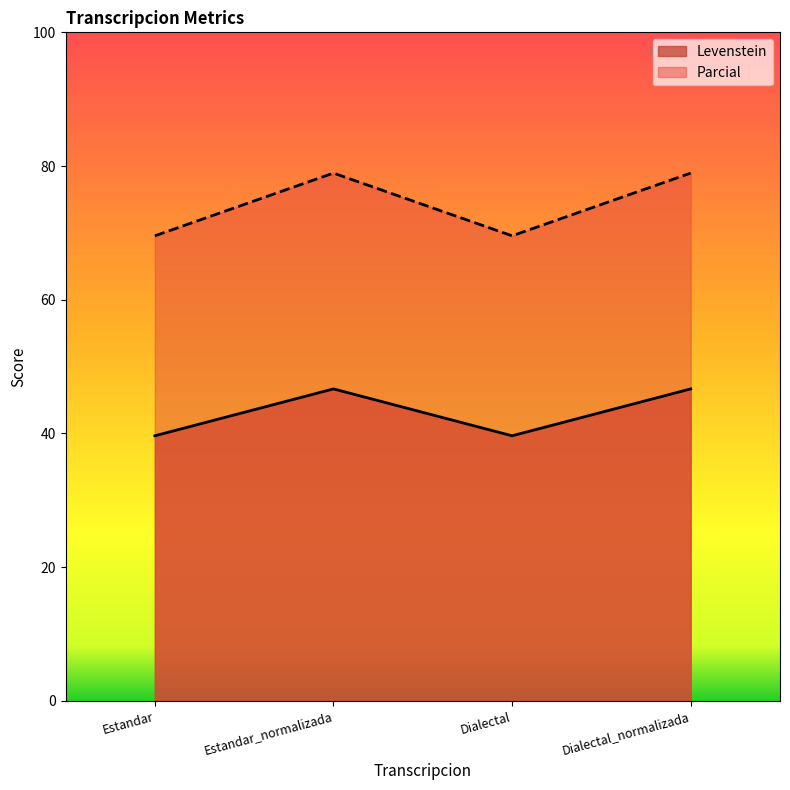

Read the Parcial value at Estandar.

69.6